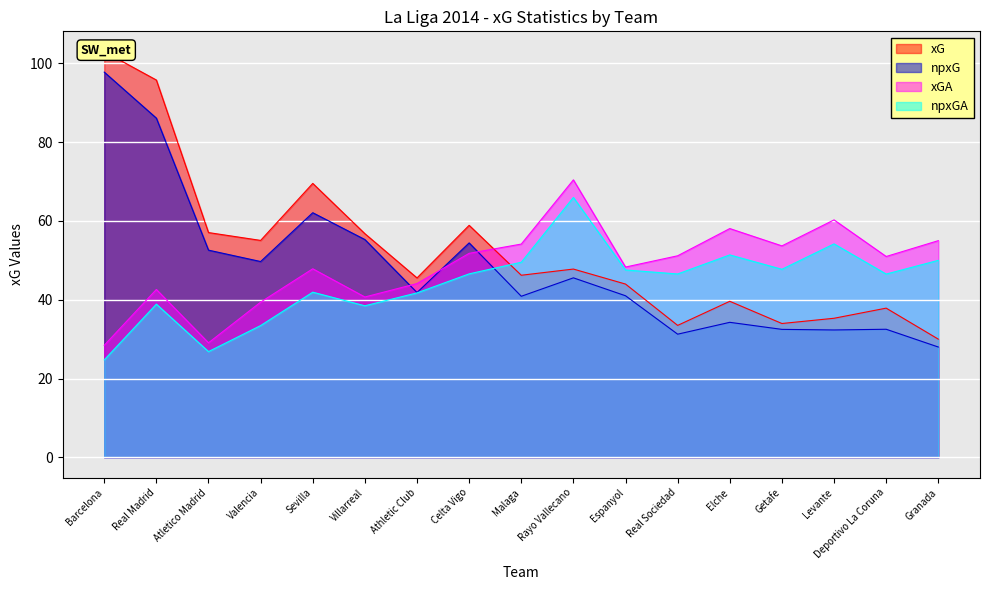

What is the label of the 2nd point from the right?

Deportivo La Coruna